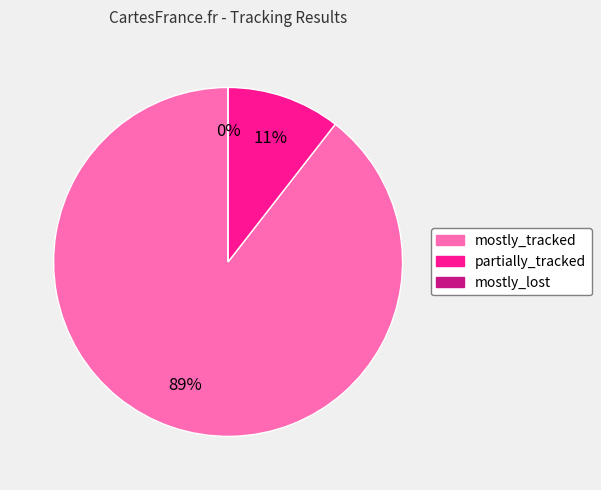

Which category has the biggest portion of the pie?

mostly_tracked